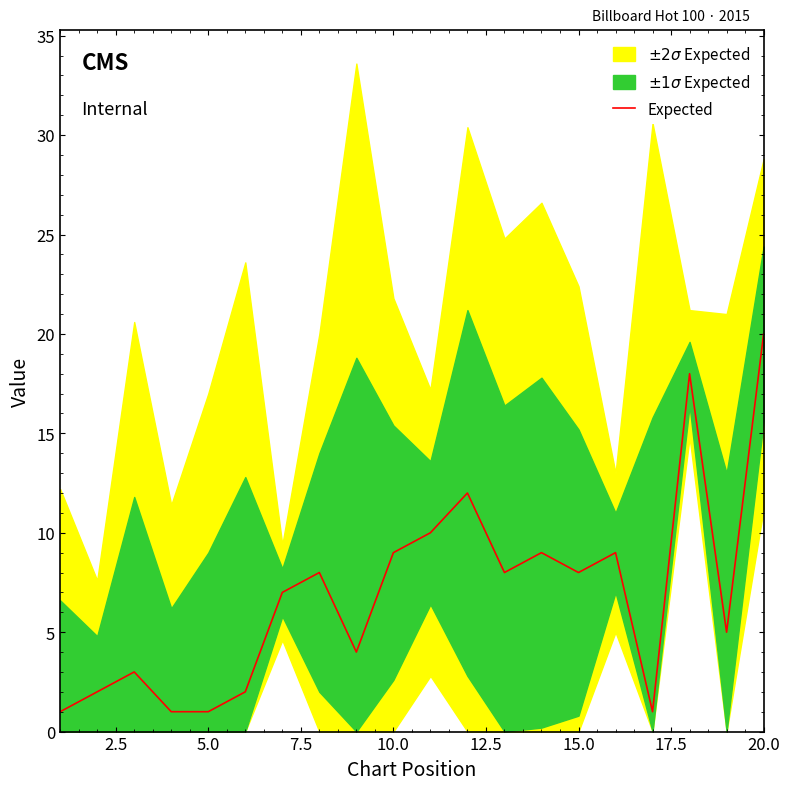

What is the highest value of the Expected series?

20